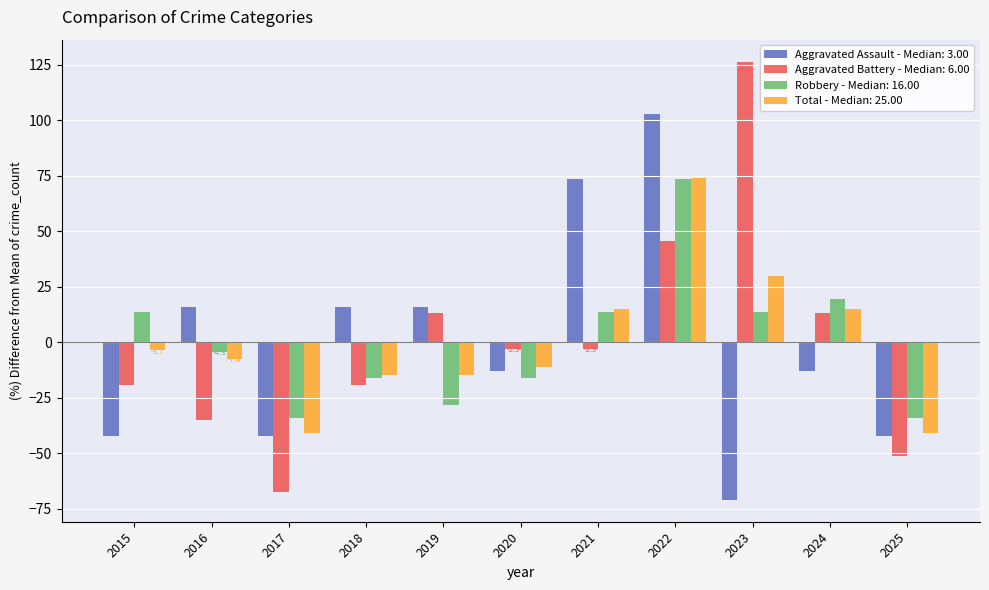

Which category has the highest value across all series?

2023